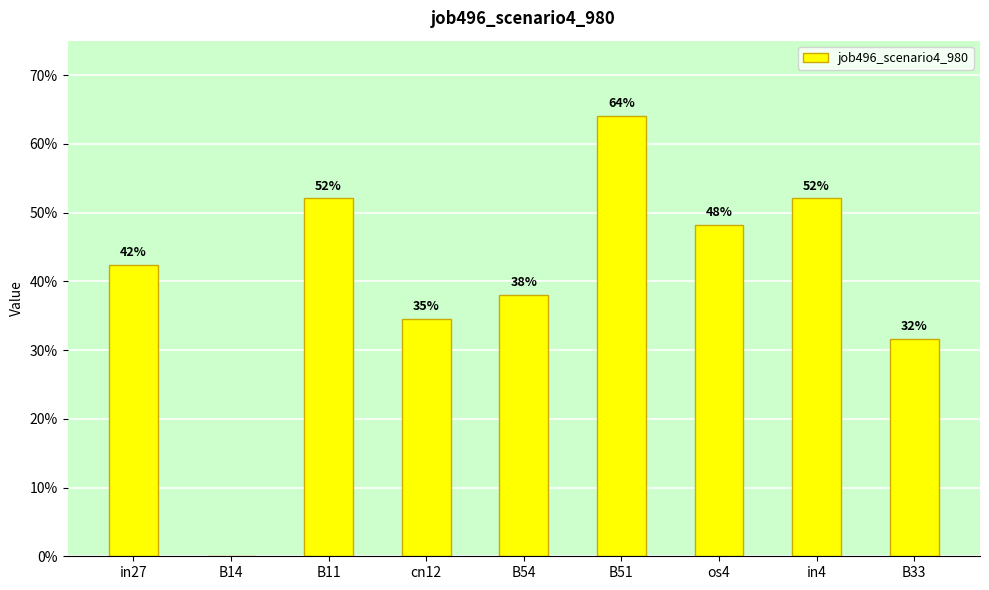

Reading left to right, transcribe all the data shown in this chart.

0.4	0.0	0.5	0.3	0.4	0.6	0.5	0.5	0.3